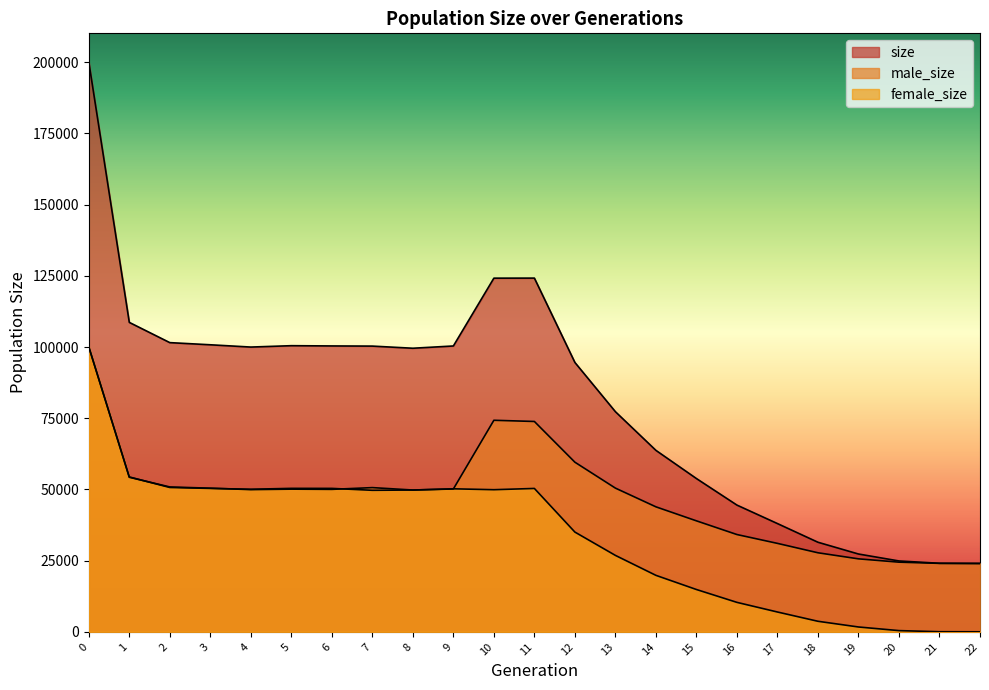

What are all the series names shown in the legend?

size, male_size, female_size